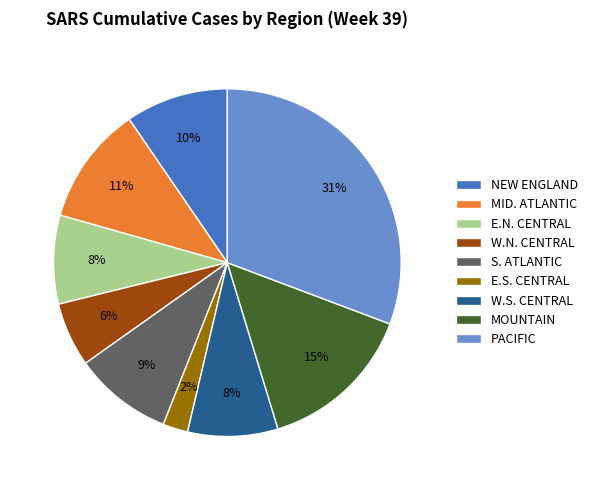

To the nearest percent, what portion does E.N. CENTRAL represent?

8%